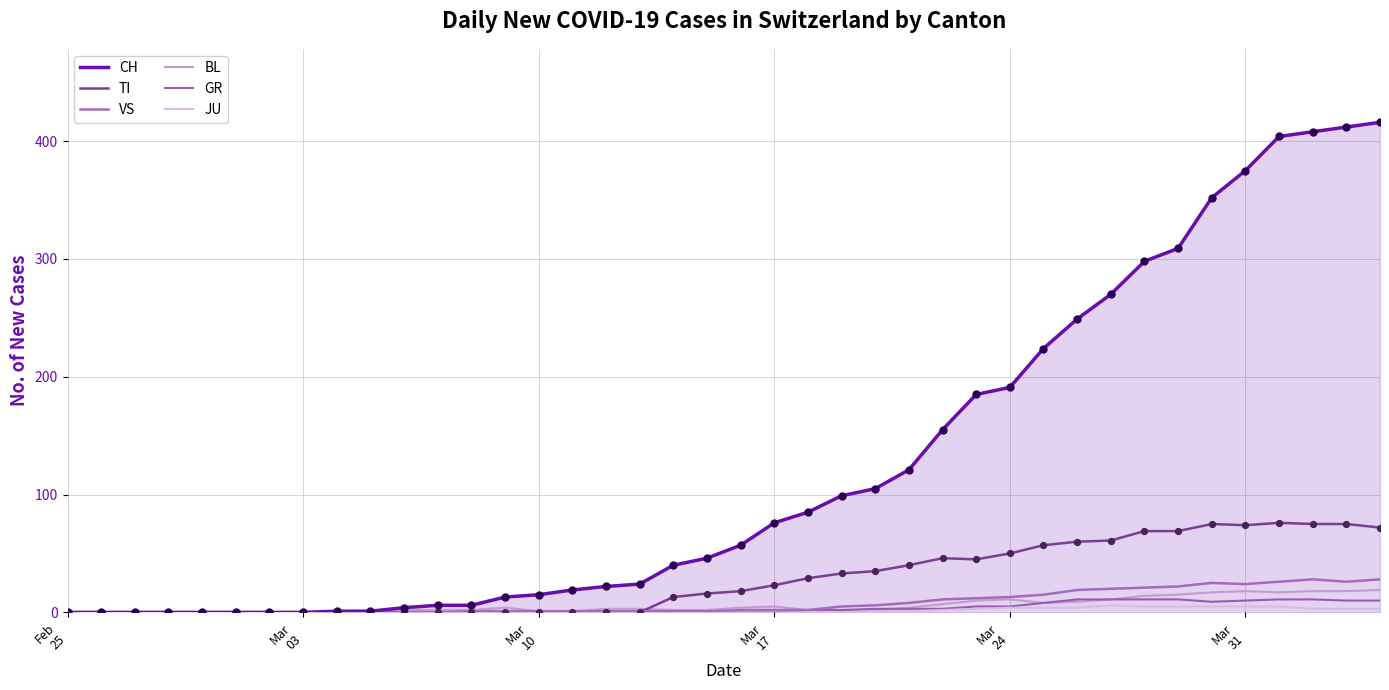

What are all the series names shown in the legend?

CH, TI, VS, BL, GR, JU